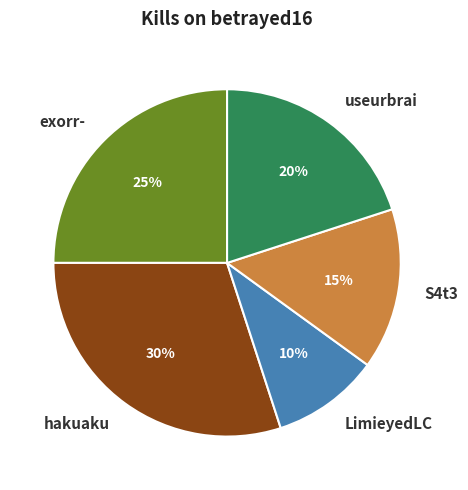

Does useurbrai represent more than half of the total?

No